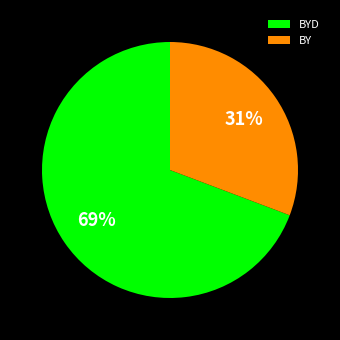

How many segments does this pie chart have?

2